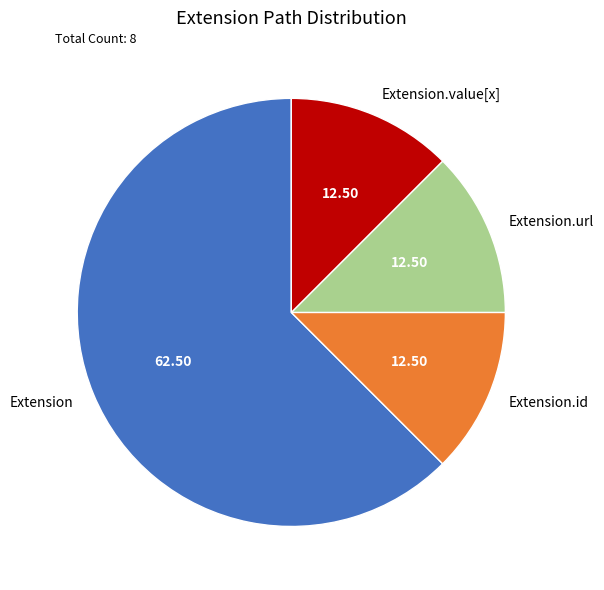

Count the number of slices in the pie.

4